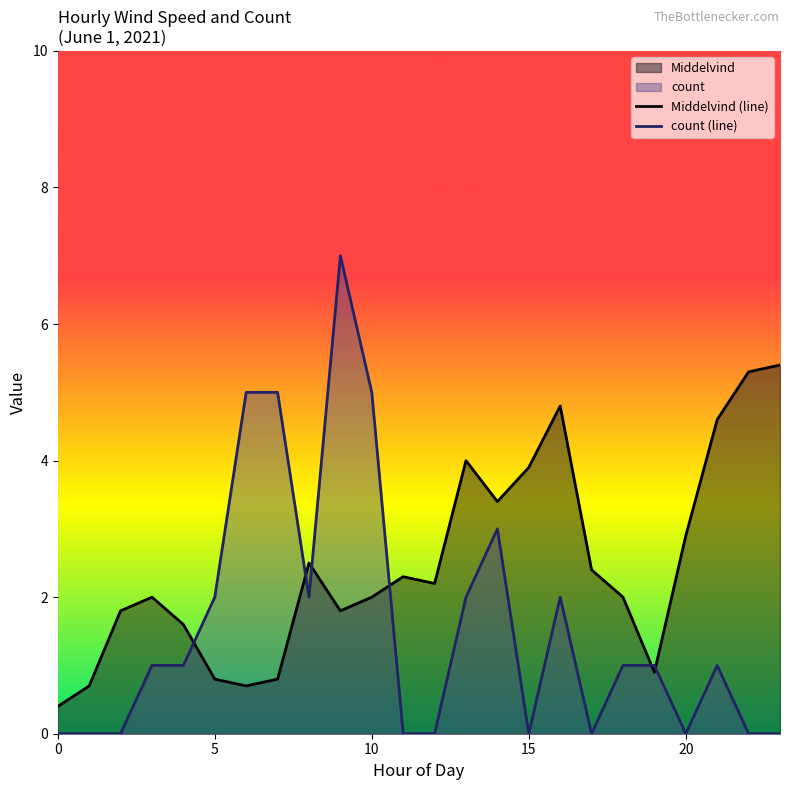

Reading left to right, what are all the values shown in this chart?

Middelvind (line): 0.4	0.7	1.8	2.0	1.6	0.8	0.7	0.8	2.5	1.8	2.0	2.3	2.2	4.0	3.4	3.9	4.8	2.4	2.0	0.9	2.9	4.6	5.3	5.4
count (line): 0.0	0.0	0.0	1.0	1.0	2.0	5.0	5.0	2.0	7.0	5.0	0.0	0.0	2.0	3.0	0.0	2.0	0.0	1.0	1.0	0.0	1.0	0.0	0.0